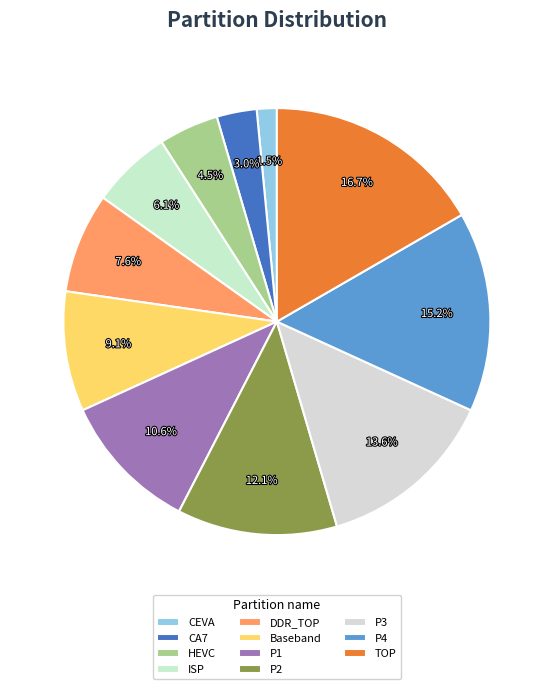

Count the number of slices in the pie.

11